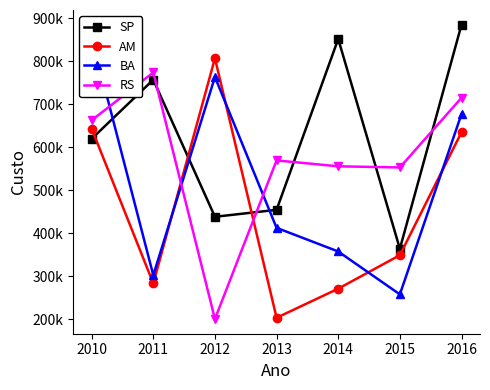

Where is SP nearest to the value 624606?

2010